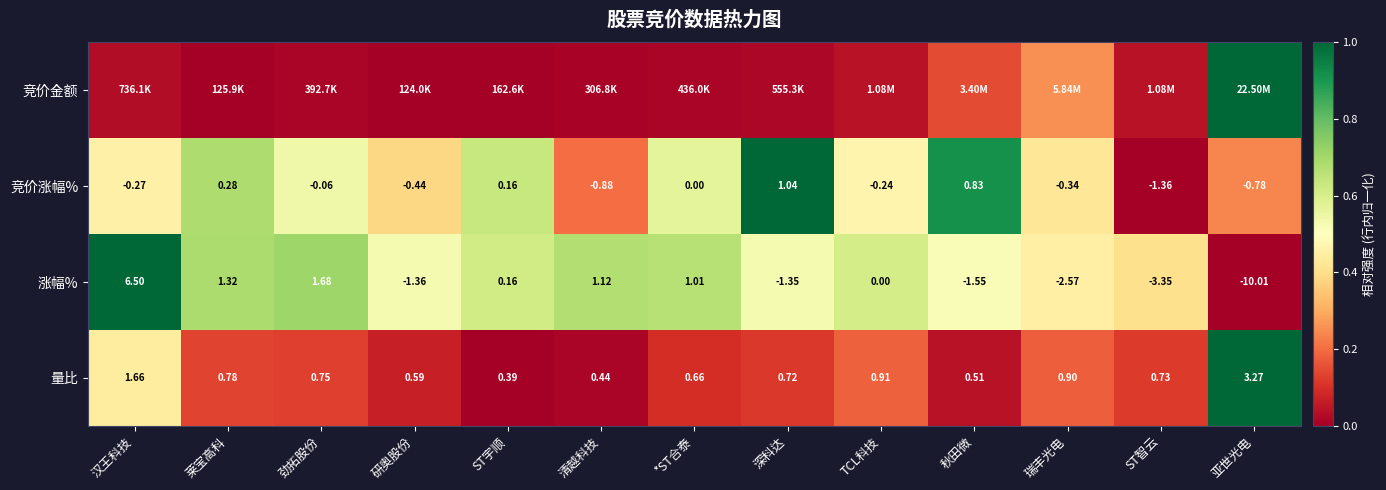

Is the value of 竞价涨幅% at ST智云 greater than the value of 量比 at 深科达?

No